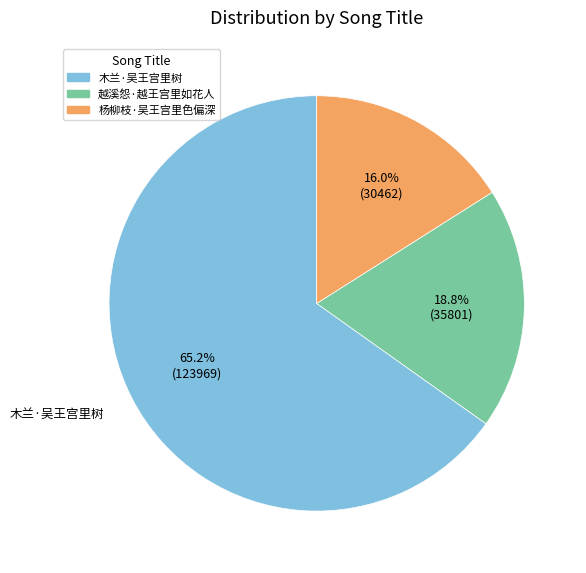

To the nearest percent, what is the difference between the largest and smallest slice percentages?

49%